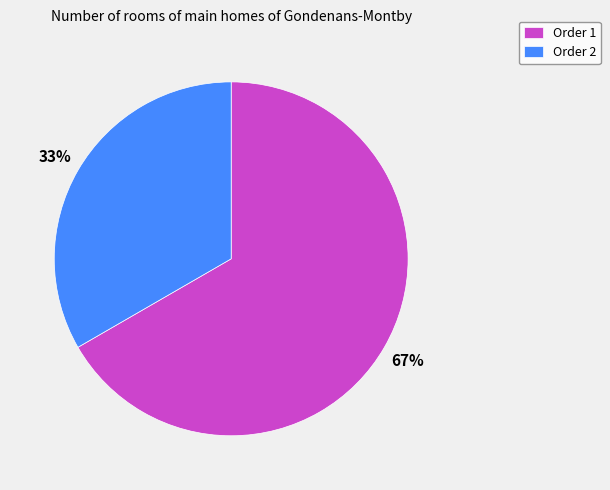

The Order 1 slice represents 67% of the pie. True or false?

True